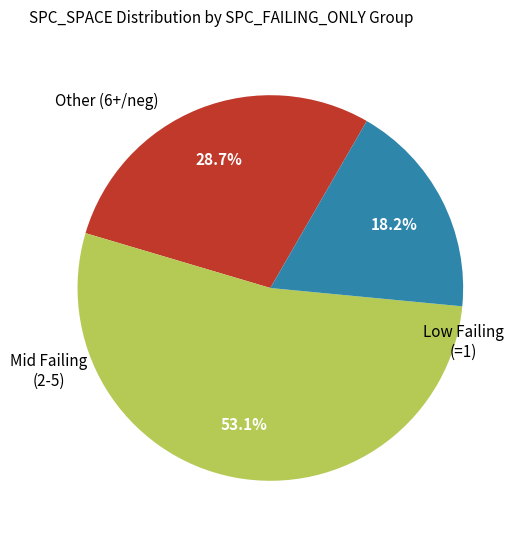

Is there any slice that represents more than half of the pie?

Yes